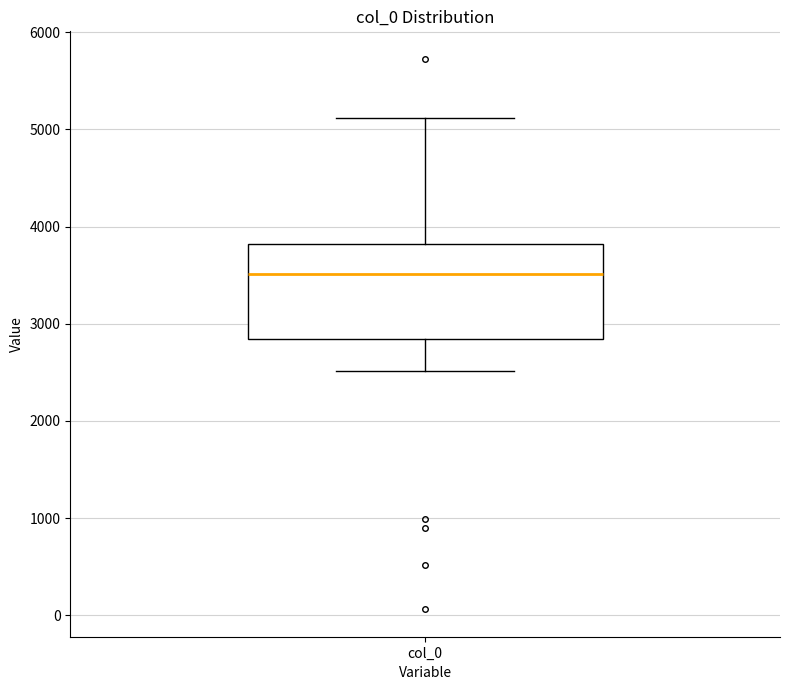

Read this box plot against the y-axis: the position of the median line, the range covered by the box, and the ends of both whiskers. The values are not printed on the chart, so give them approximately, as read against the axis.

median 3500, box 2800 to 3800, whiskers 2500 to 5100